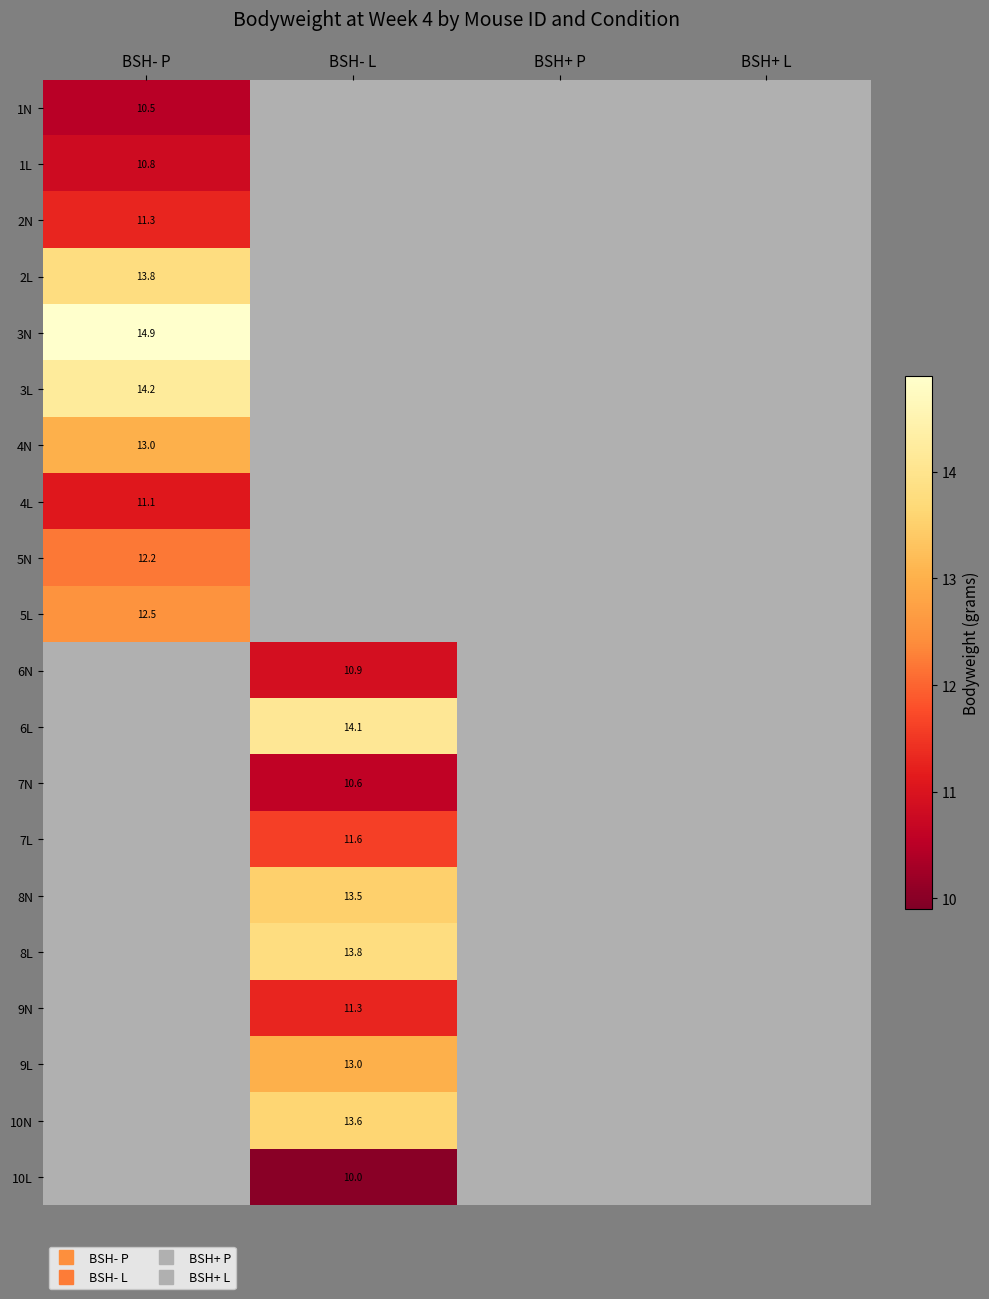

Which category has the highest value across all series?

BSH- P